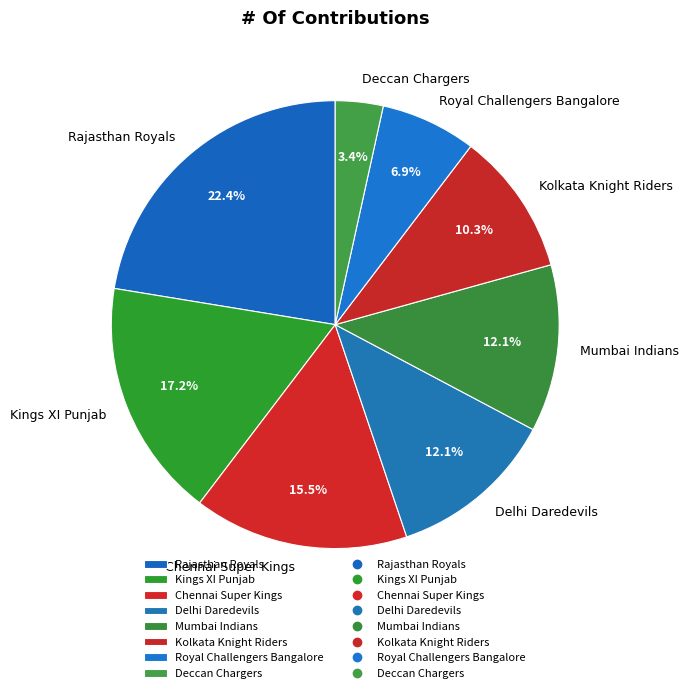

Which slice is the smallest?

Deccan Chargers